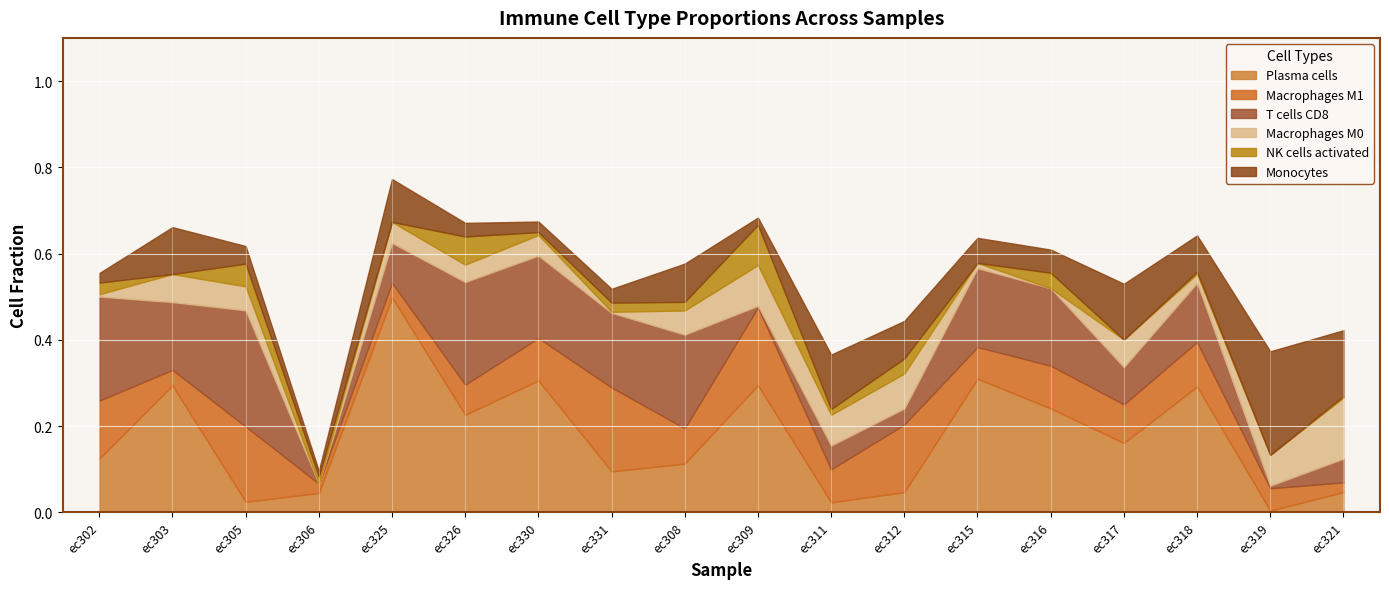

Is the value of Macrophages.M0 at ec325 greater than the value of Macrophages.M1 at ec331?

No